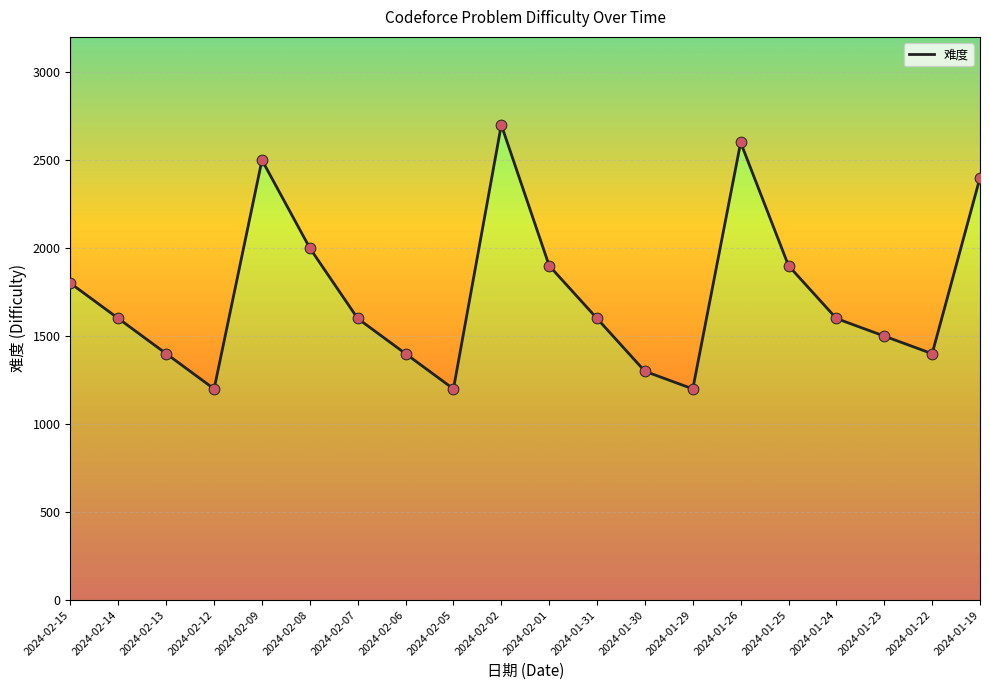

Which has a higher value, 2024-01-26 or 2024-02-08?

2024-01-26